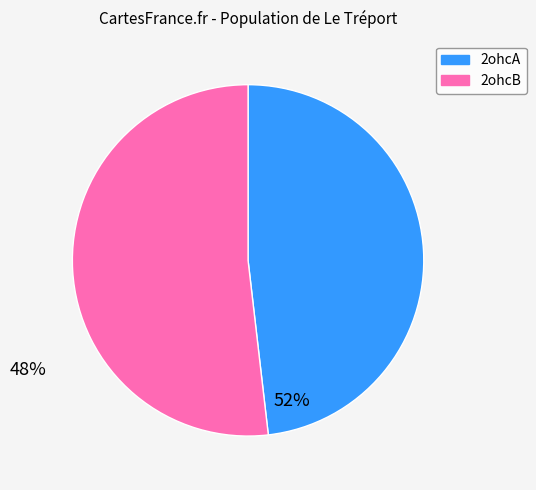

Is there a majority slice in this chart?

Yes